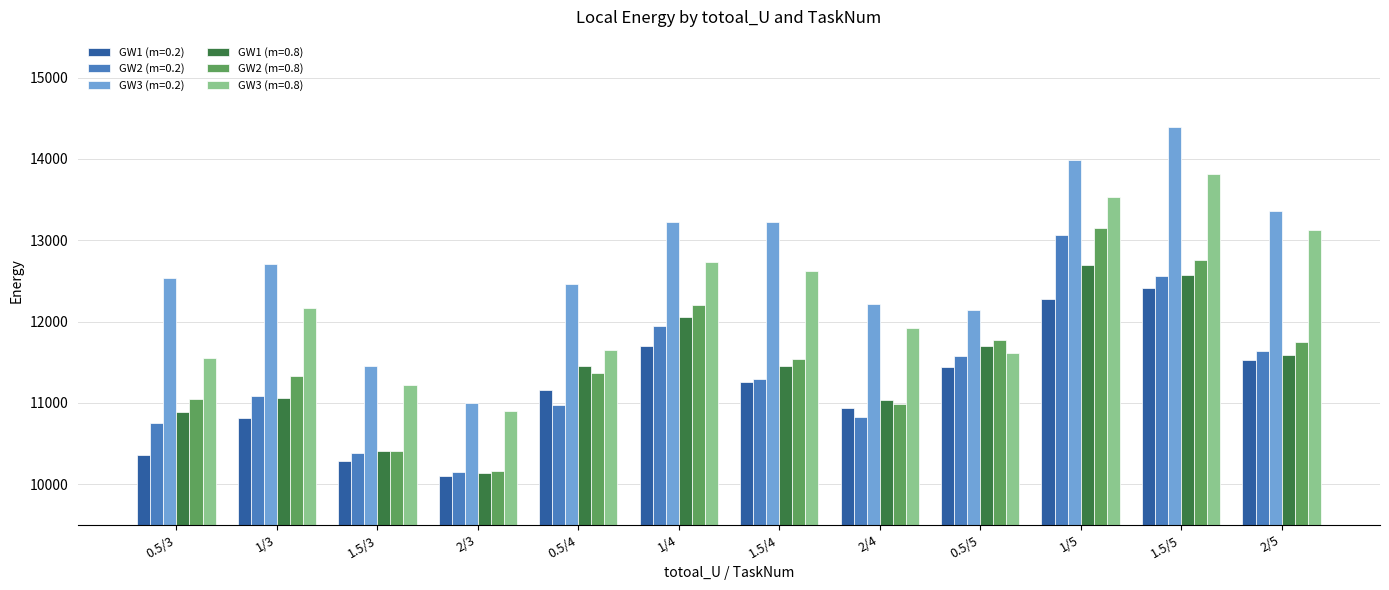

How many bars are there in each group?

6